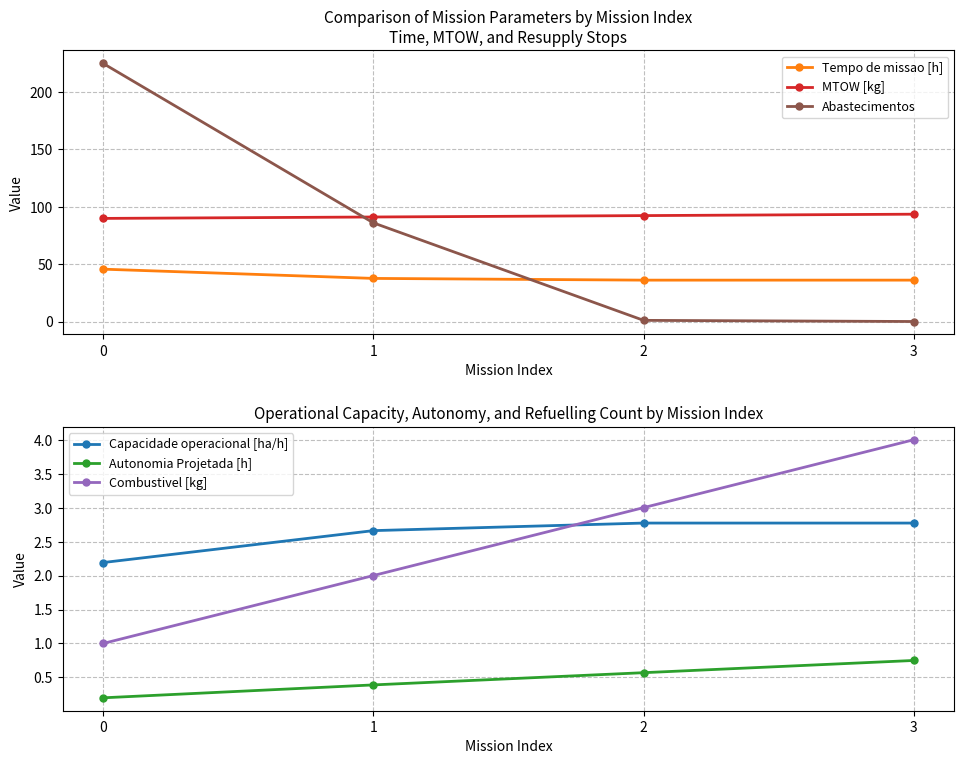

What is the maximum value for Abastecimentos?

225.0